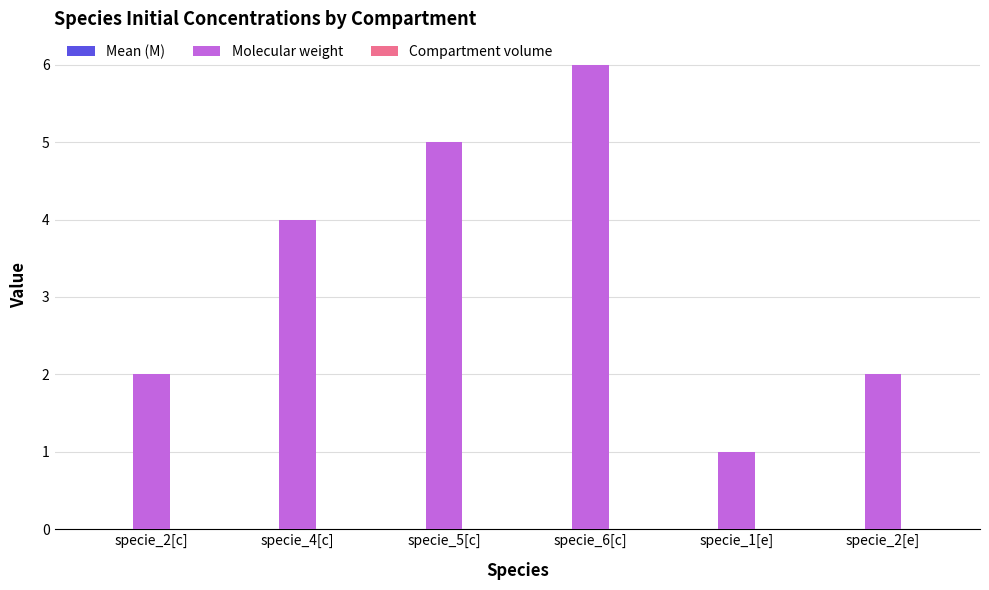

What is the maximum value shown in the chart?

6.0